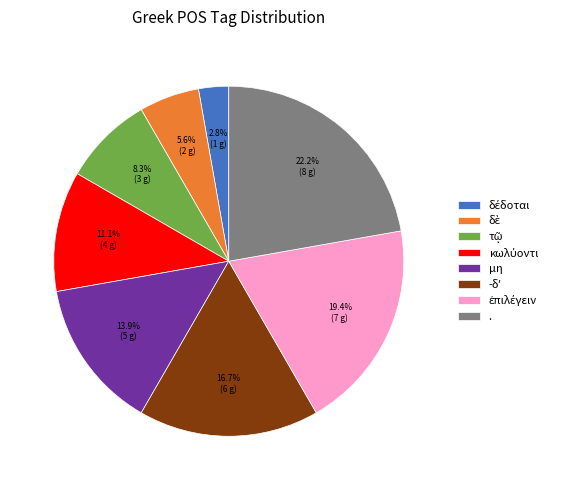

Which slice is the largest?

.